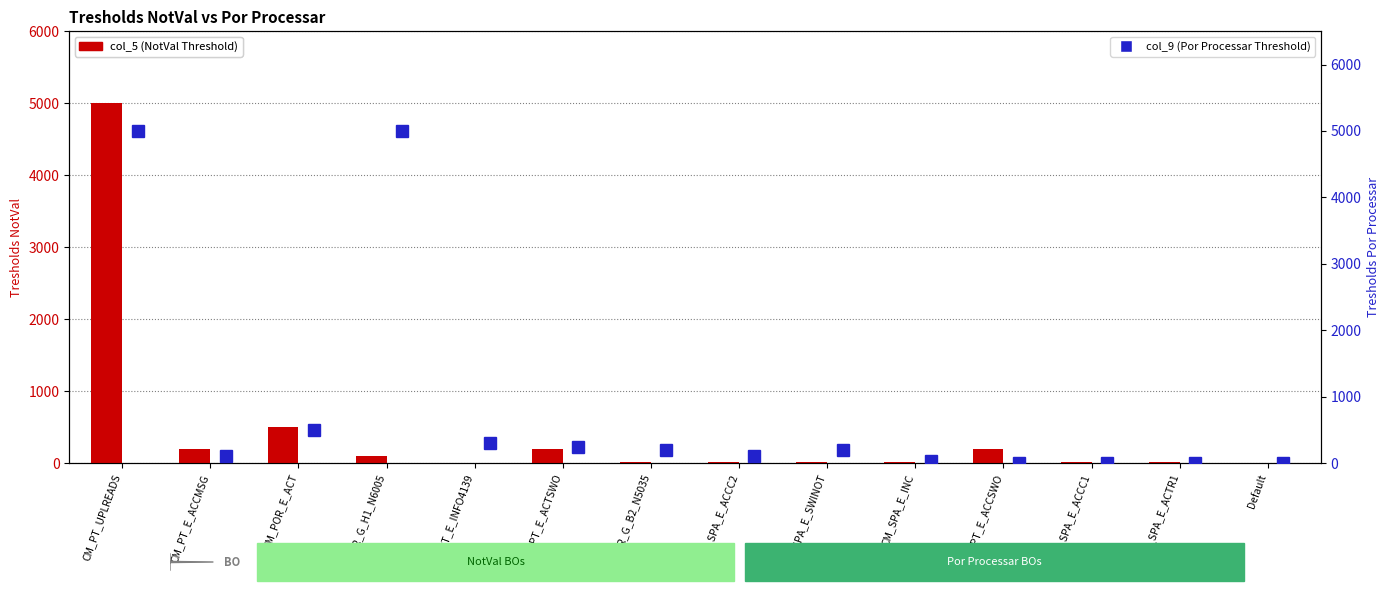

What are all the series names shown in the legend?

col_5 (NotVal Threshold), col_9 (Por Processar Threshold)